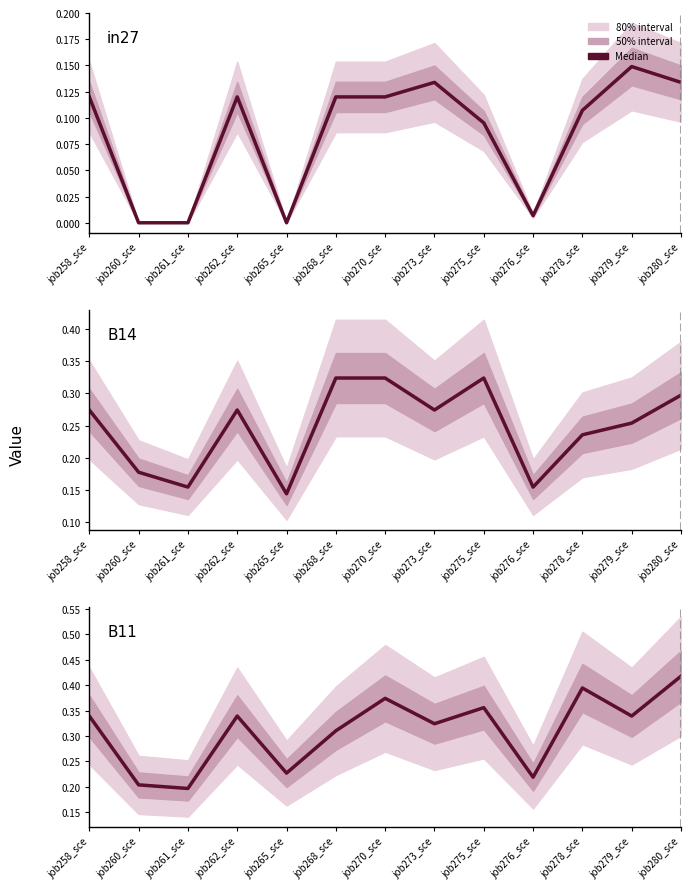

True or false: in27 and B11 cross at least once.

False